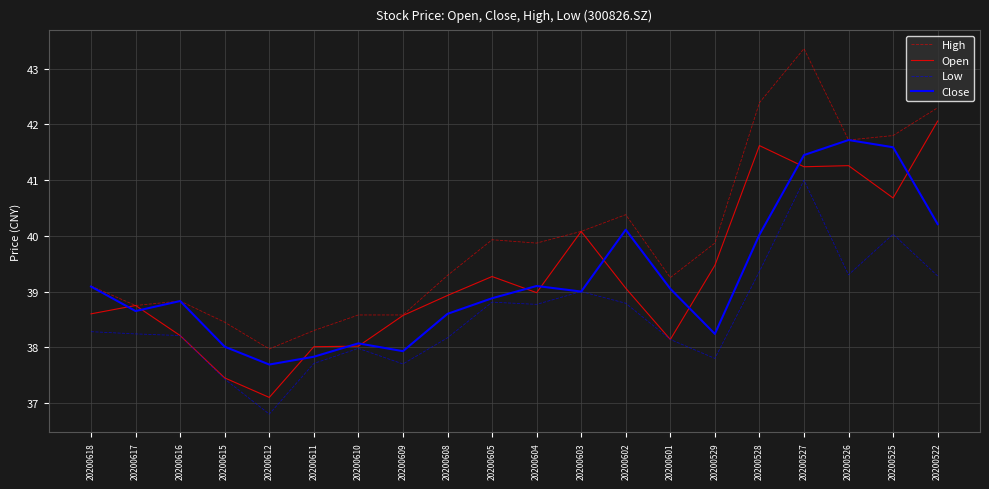

What value does the High series have at 20200527?

43.4